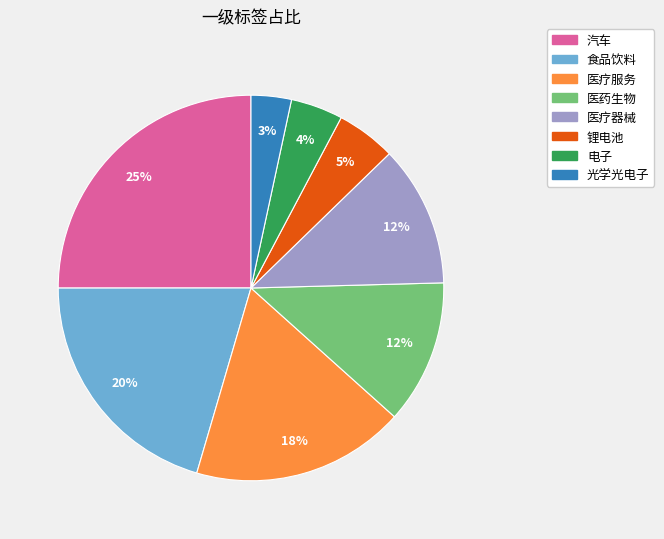

How many segments does this pie chart have?

8